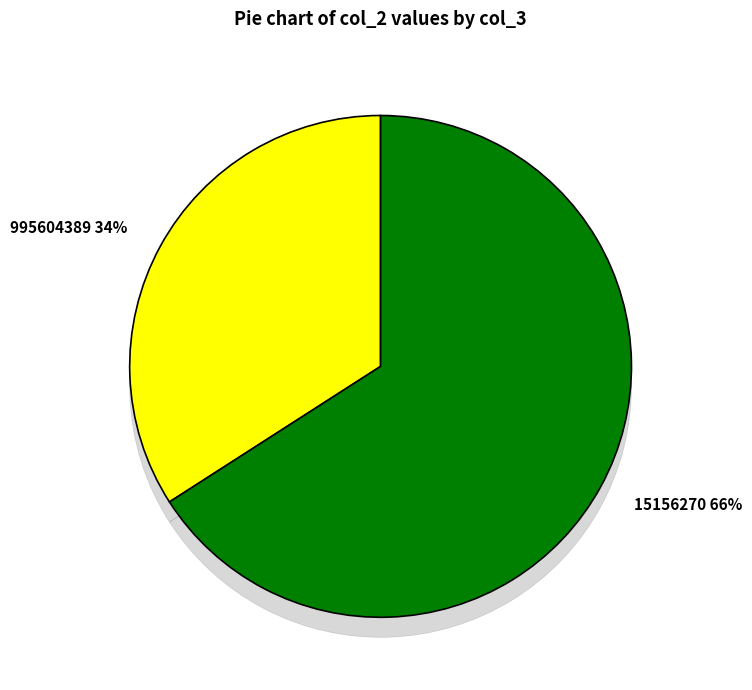

Count the number of slices in the pie.

2